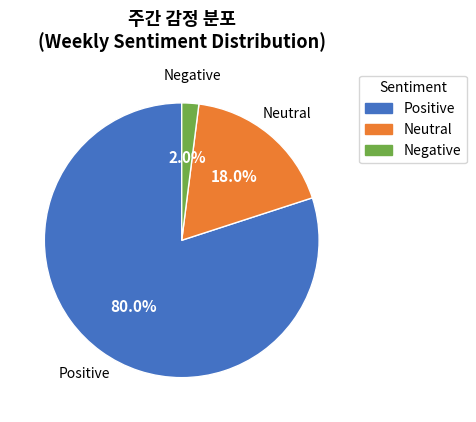

Is there a majority slice in this chart?

Yes